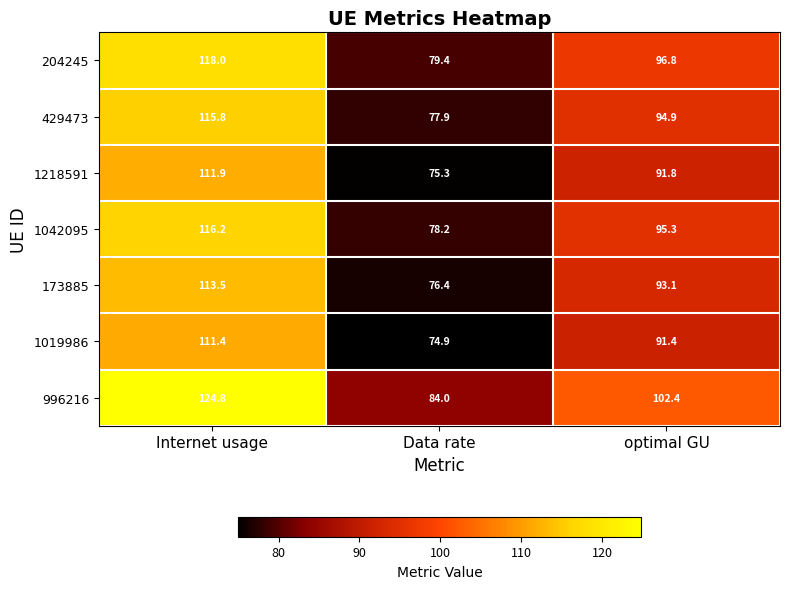

Reading left to right, transcribe all the data shown in this chart.

204245: Internet usage=118.0	Data rate=79.4	optimal GU=96.8
429473: Internet usage=115.8	Data rate=77.9	optimal GU=94.9
1218591: Internet usage=111.9	Data rate=75.3	optimal GU=91.8
1042095: Internet usage=116.2	Data rate=78.2	optimal GU=95.3
173885: Internet usage=113.5	Data rate=76.4	optimal GU=93.1
1019986: Internet usage=111.4	Data rate=74.9	optimal GU=91.4
996216: Internet usage=124.8	Data rate=84.0	optimal GU=102.4